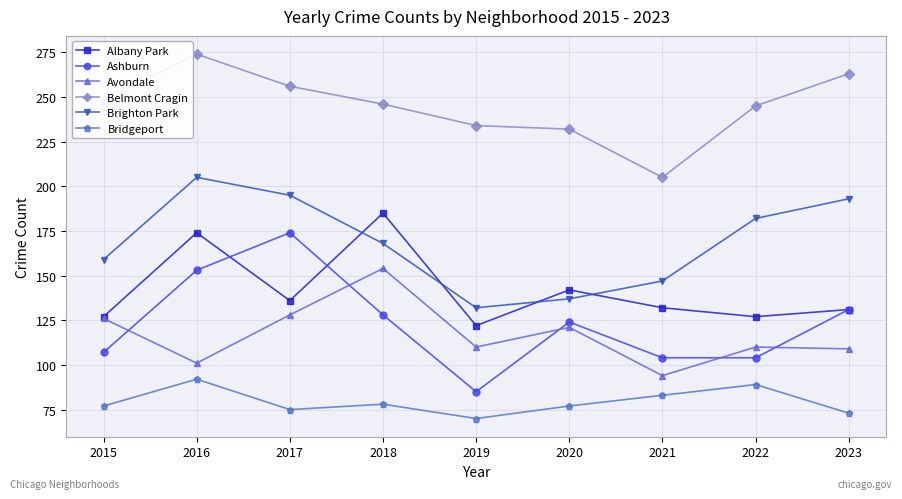

At which label does Albany Park reach its minimum?

2019